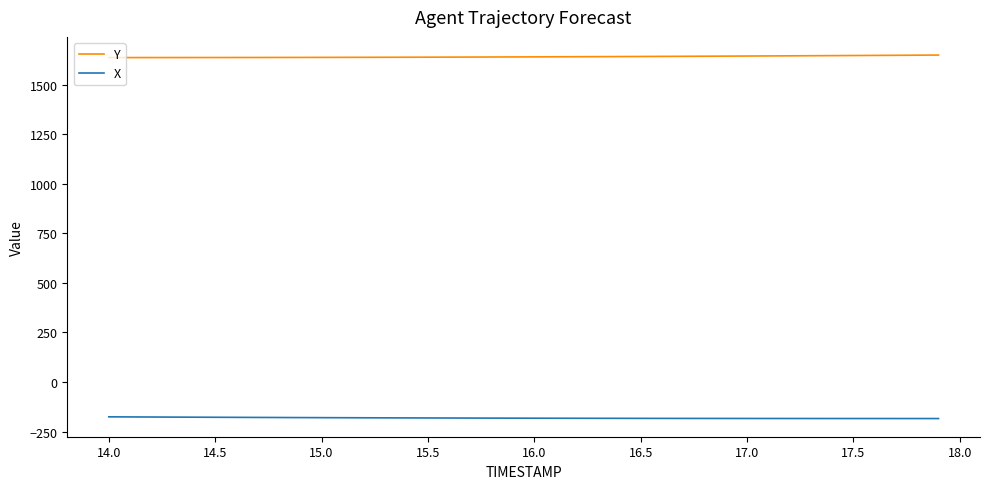

Rank the series by their average value, from lowest to highest.

X, Y